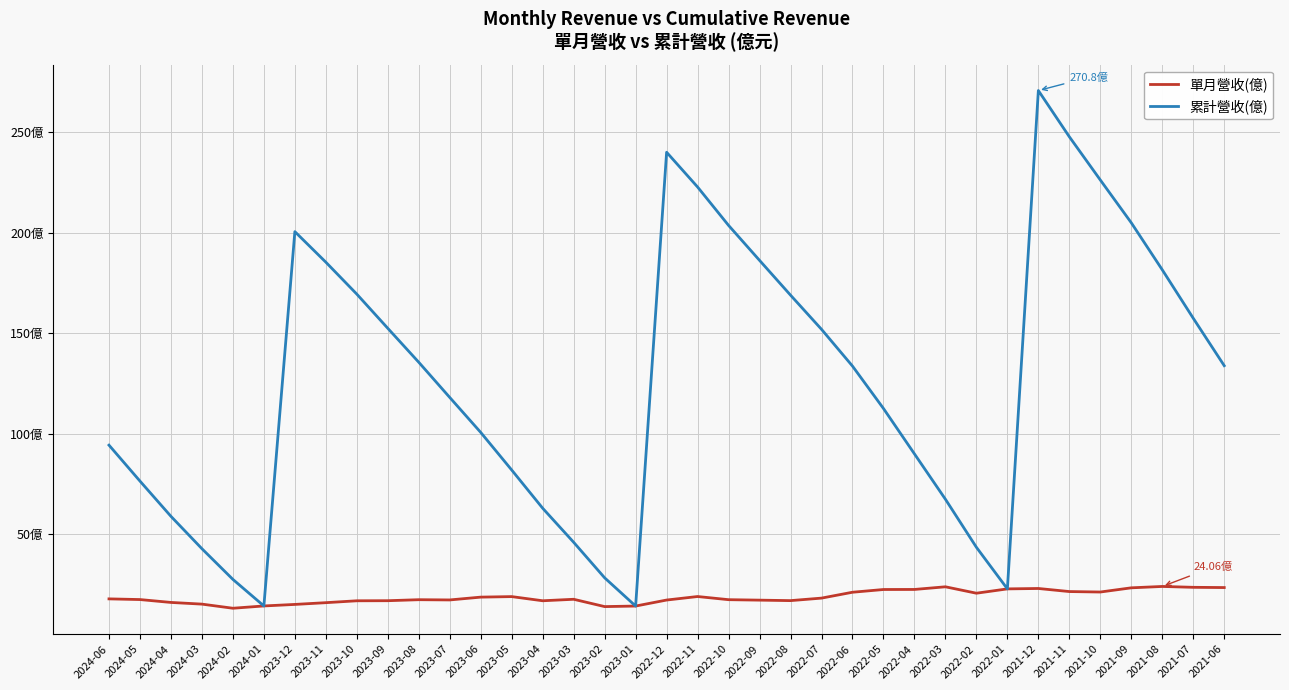

In 單月營收(億), how many points are higher than both neighbors (excluding endpoints)?

7